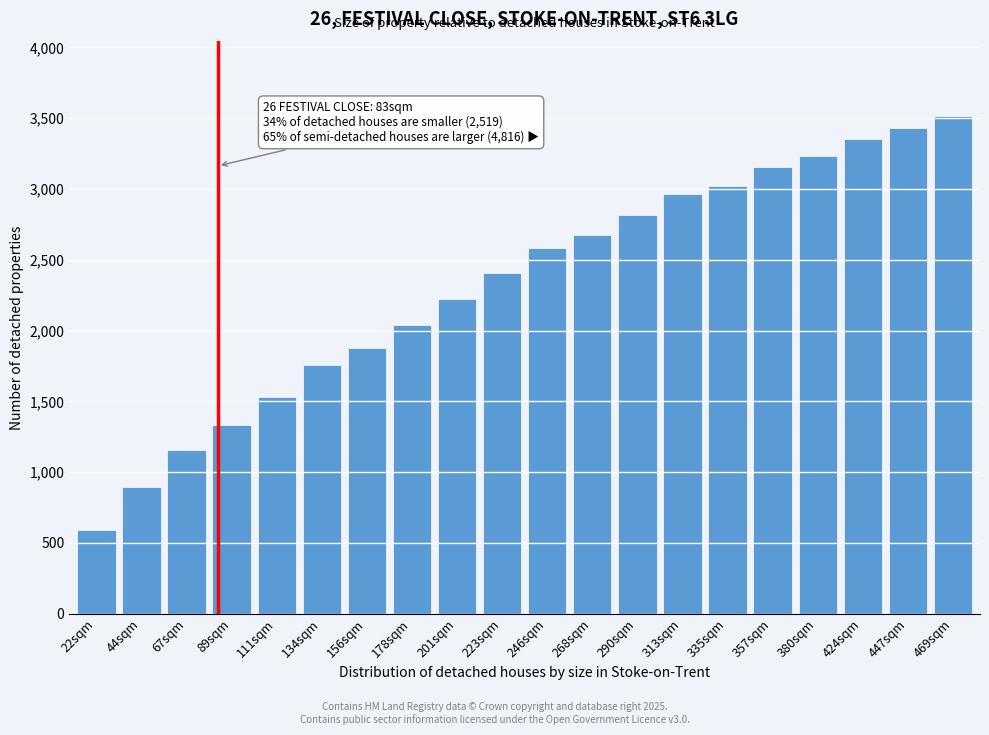

Reading right to left, extract all data points from this chart.

3514	3428	3350	3234	3154	3020	2966	2814	2678	2586	2404	2224	2040	1878	1756	1530	1334	1158	898	594